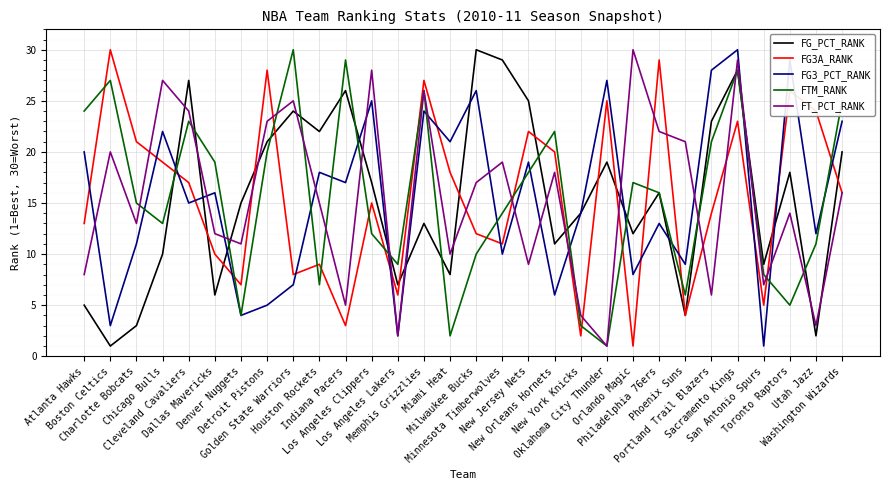

What are all the series names shown in the legend?

FG_PCT_RANK, FG3A_RANK, FG3_PCT_RANK, FTM_RANK, FT_PCT_RANK